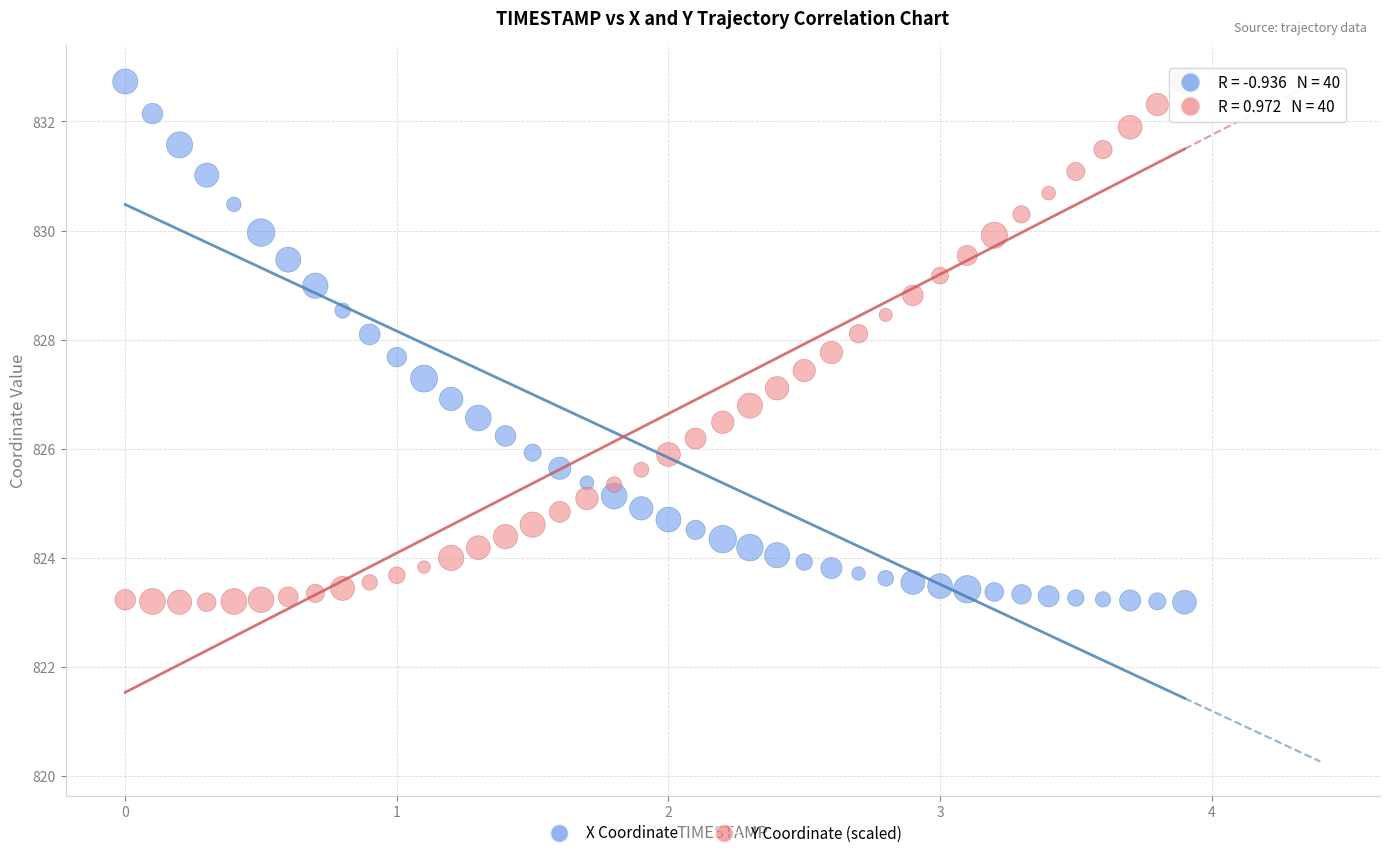

What is the X range (max minus min) for the scatter plot?

3.9